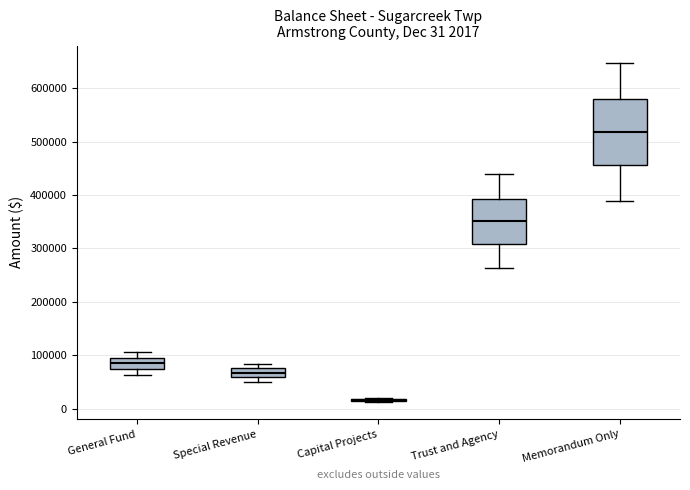

Which box is the tallest, from its lower edge to its upper edge?

Memorandum Only